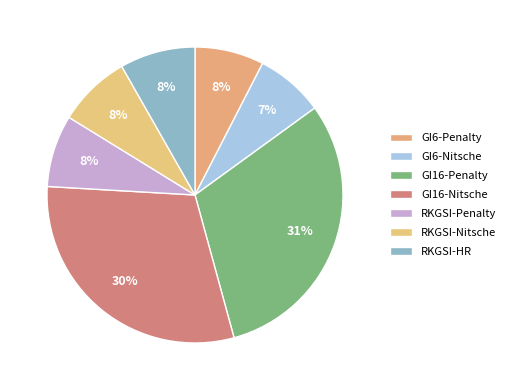

Count the number of slices in the pie.

7